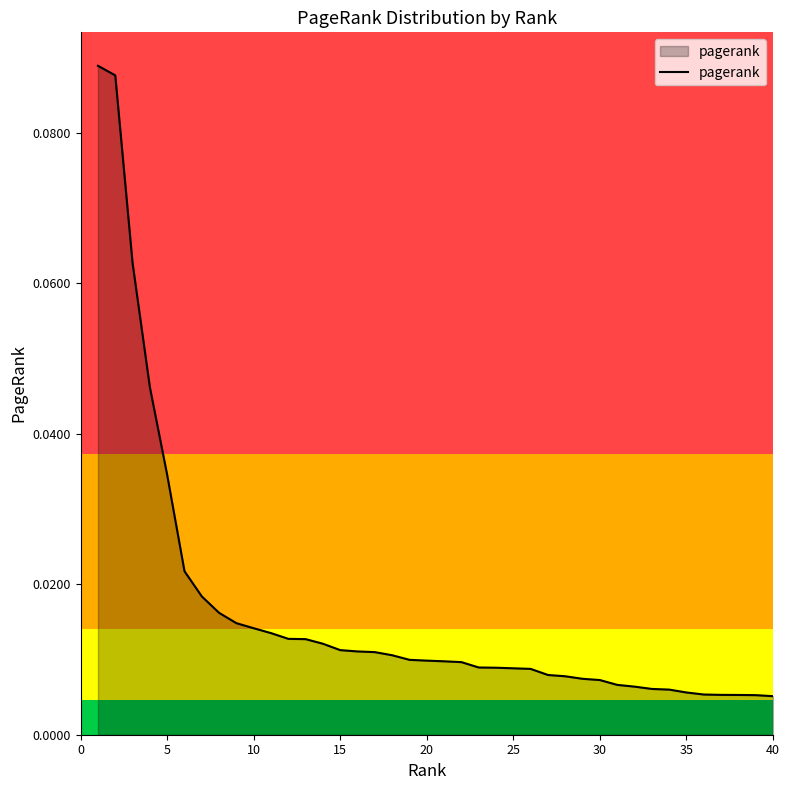

How many lines are shown in the chart?

1